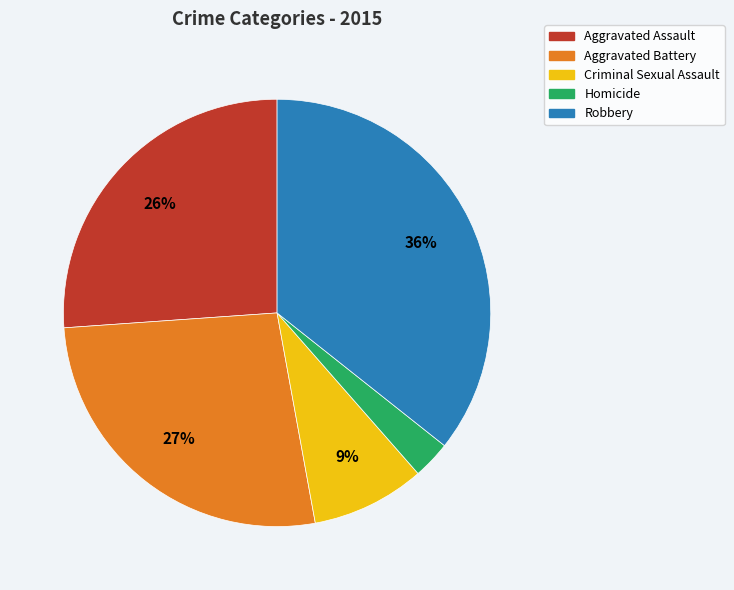

To the nearest percent, what percentage of the pie is Criminal Sexual Assault?

9%